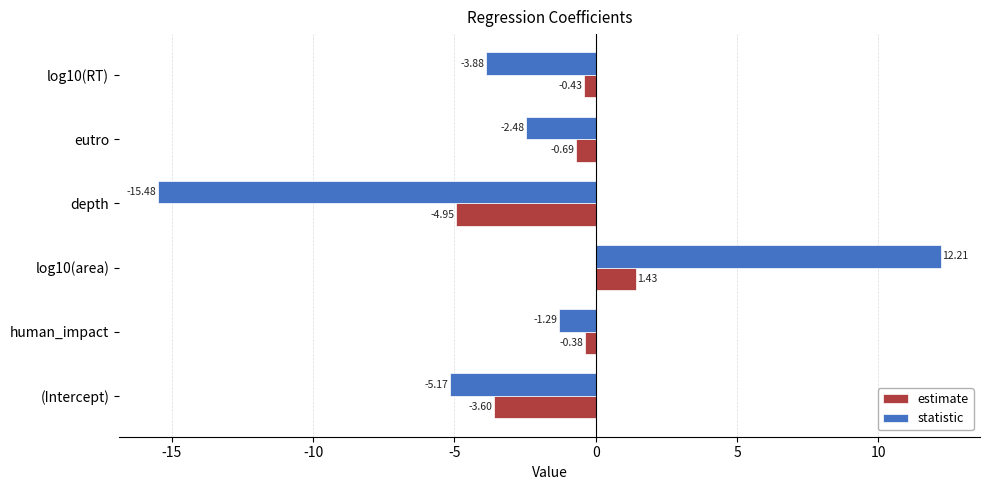

At which category is the sum across all series the highest?

log10(area)